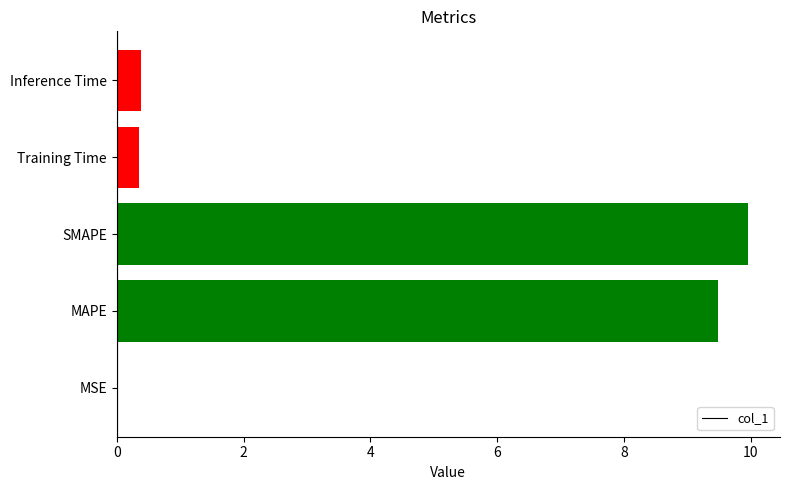

What is the sum of all values?

20.2